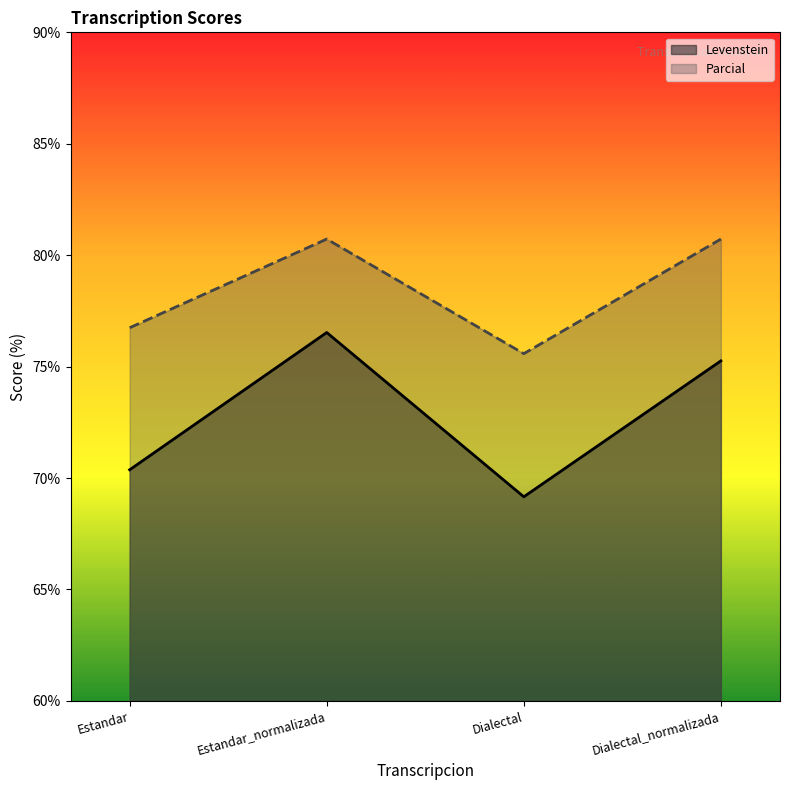

Reading left to right, extract all data points from this chart.

Levenstein: Estandar=70.4	Estandar_normalizada=76.5	Dialectal=69.2	Dialectal_normalizada=75.3
Parcial: Estandar=76.7	Estandar_normalizada=80.7	Dialectal=75.6	Dialectal_normalizada=80.7